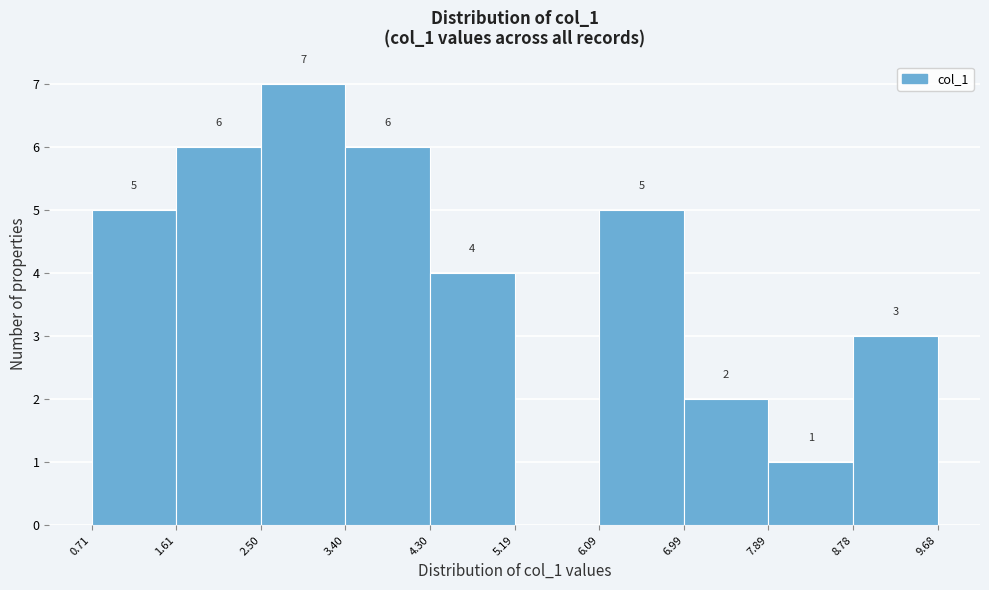

Which range on the x-axis has the tallest bar?

2.50 to 3.40